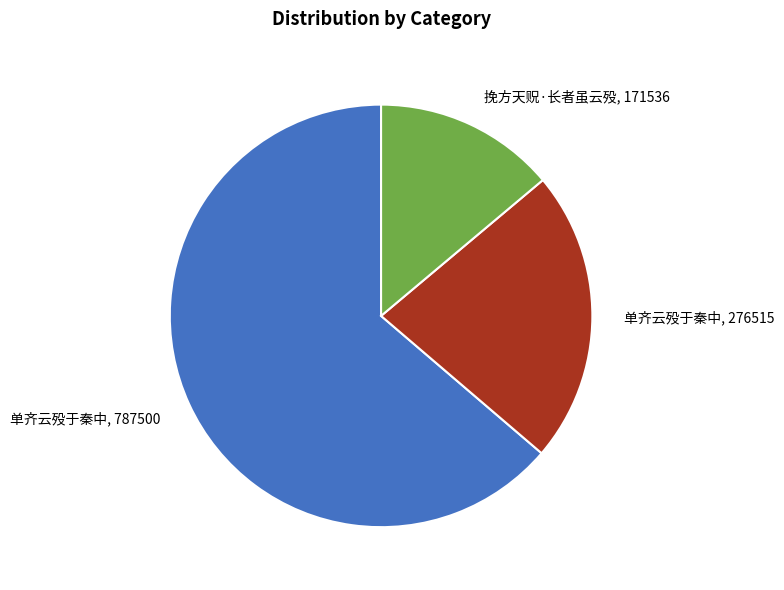

How many slices are in this pie chart?

3